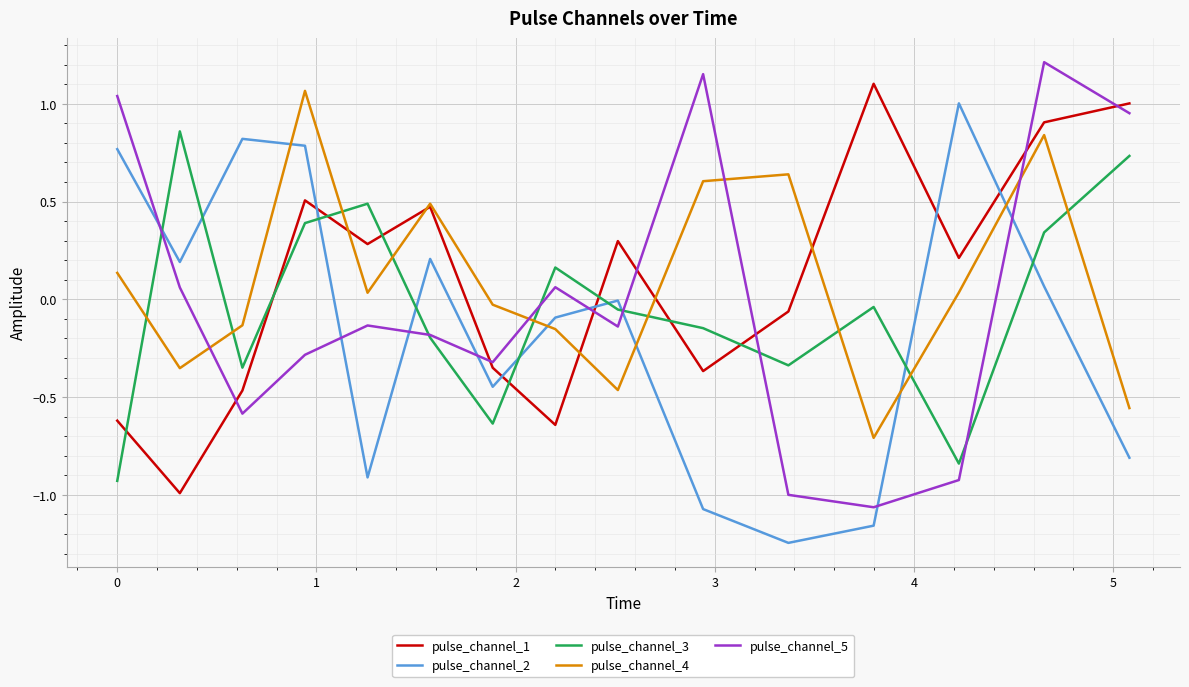

How many lines are shown in the chart?

5